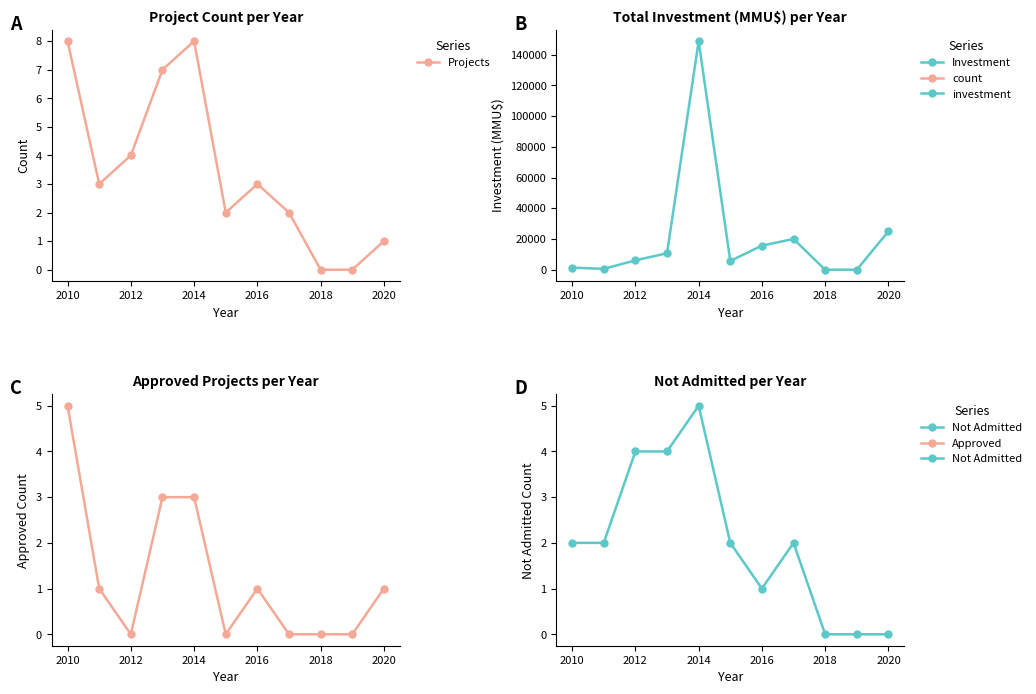

True or false: Projects has more than 0 points higher than both neighbors.

True